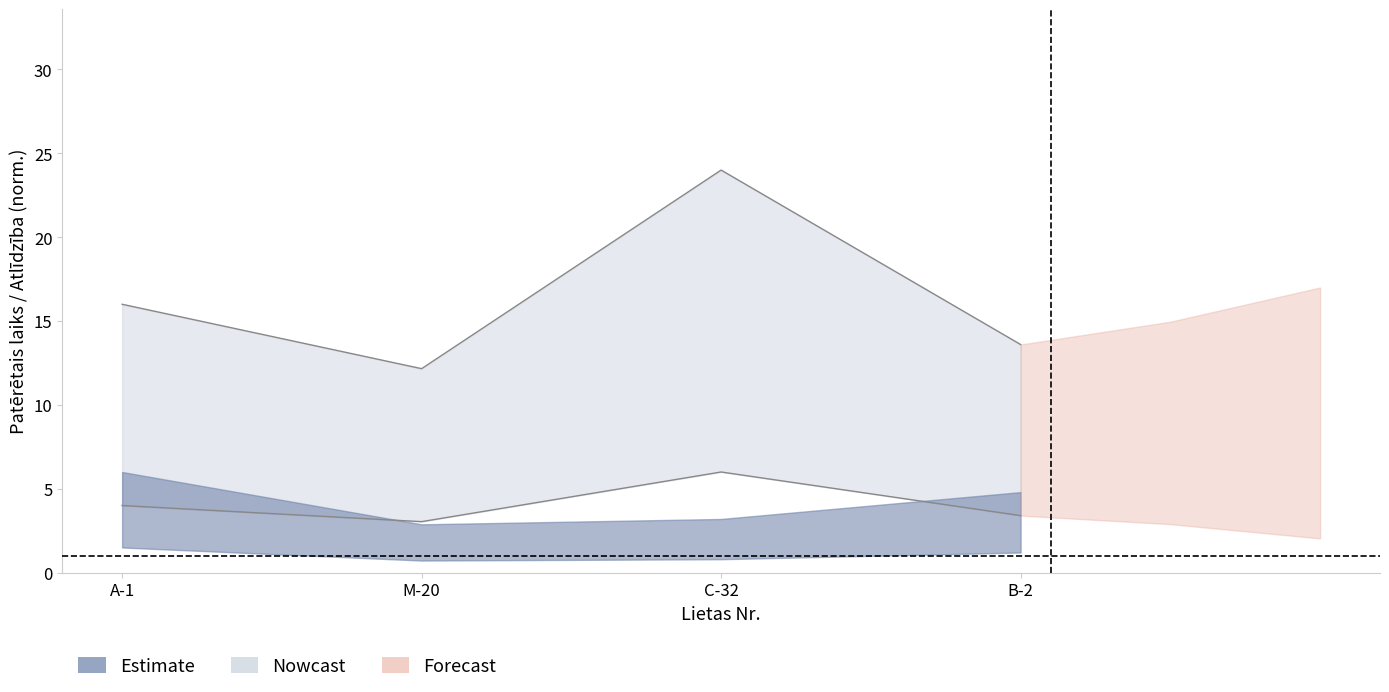

What is the label of the 2nd point from the left?

M-20